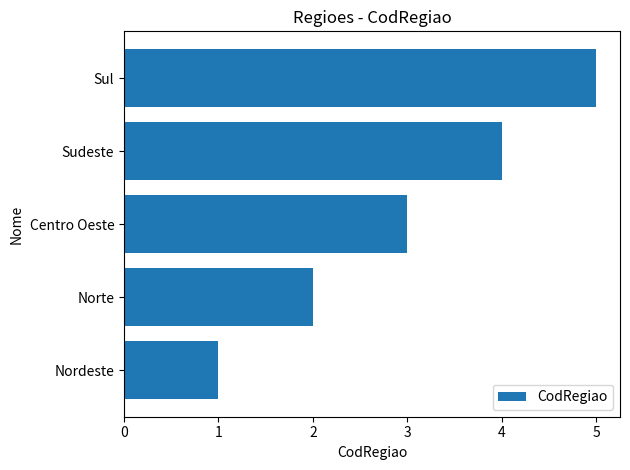

How many bars are there in total?

5